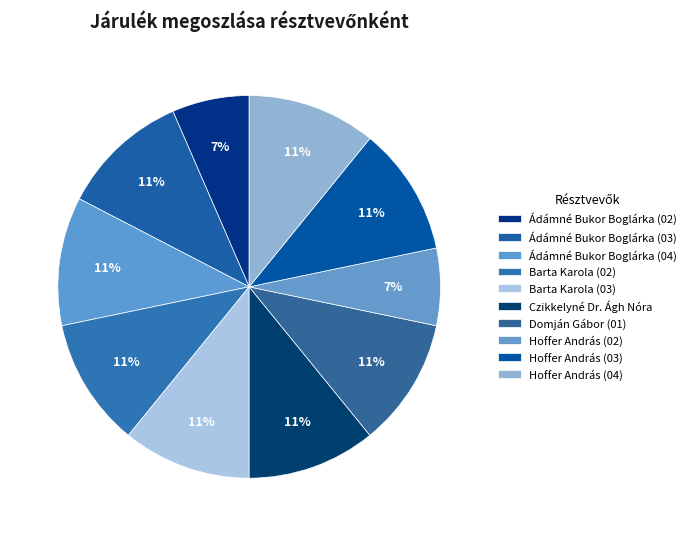

Count the number of slices in the pie.

10